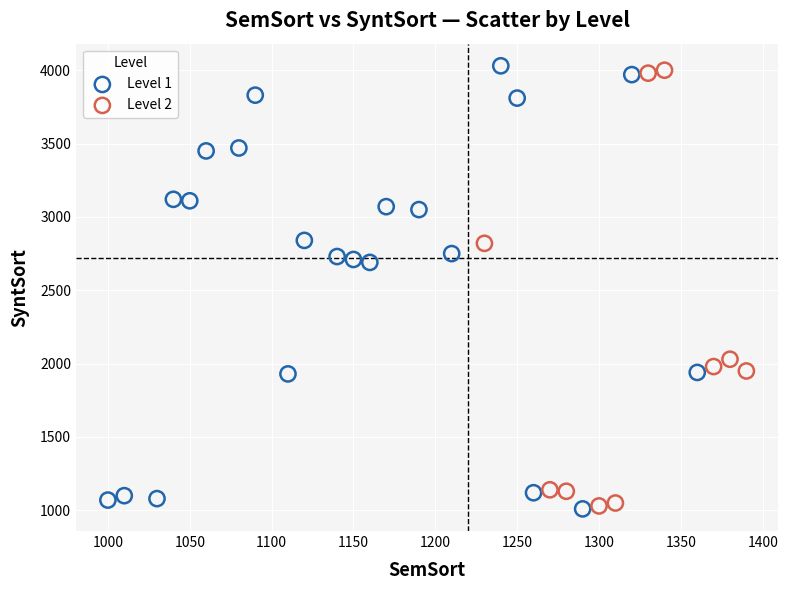

What are all the series names shown in the legend?

Level 1, Level 2